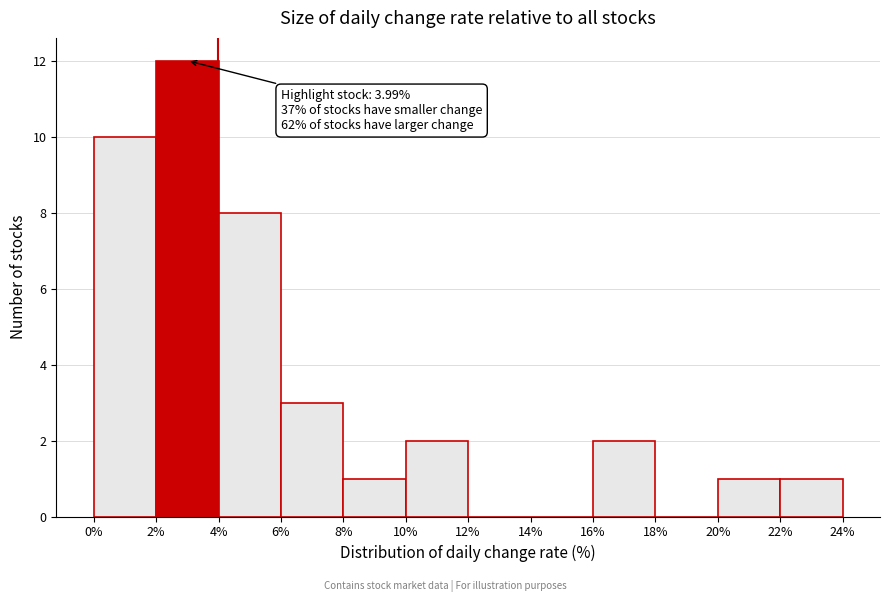

Which range on the x-axis has the tallest bar?

2% to 4%